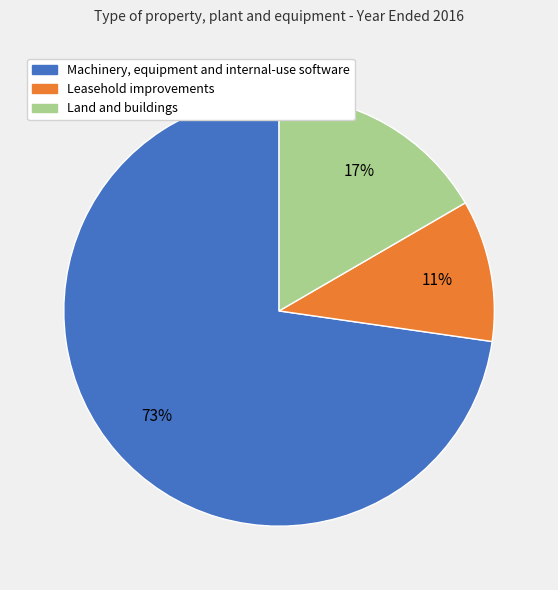

Between Land and buildings and Leasehold improvements, which is larger?

Land and buildings